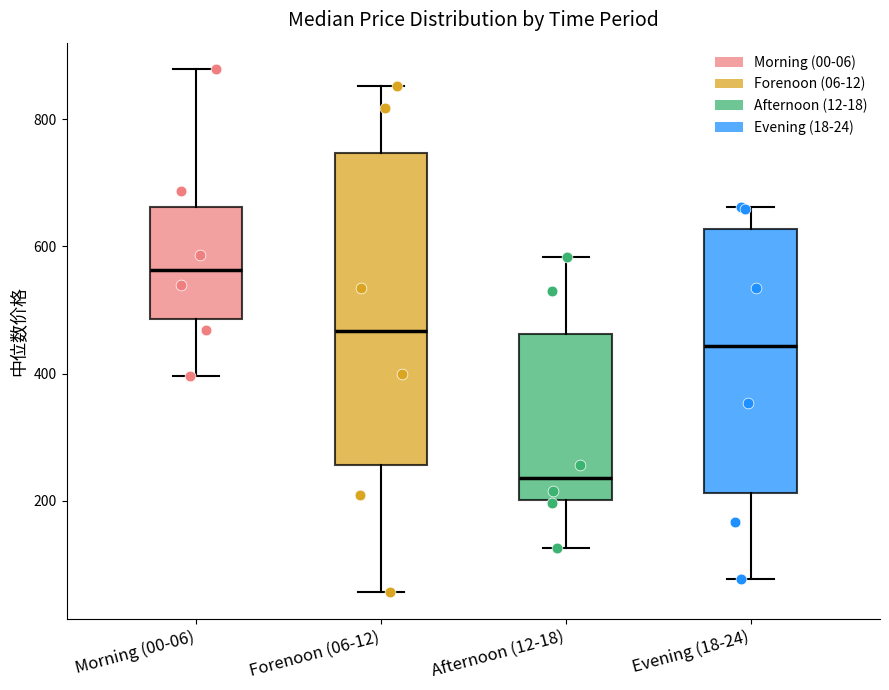

Where does the median line of the box for Afternoon (12-18) sit on the y-axis? The values are not printed on the chart, so give them approximately, as read against the axis.

240